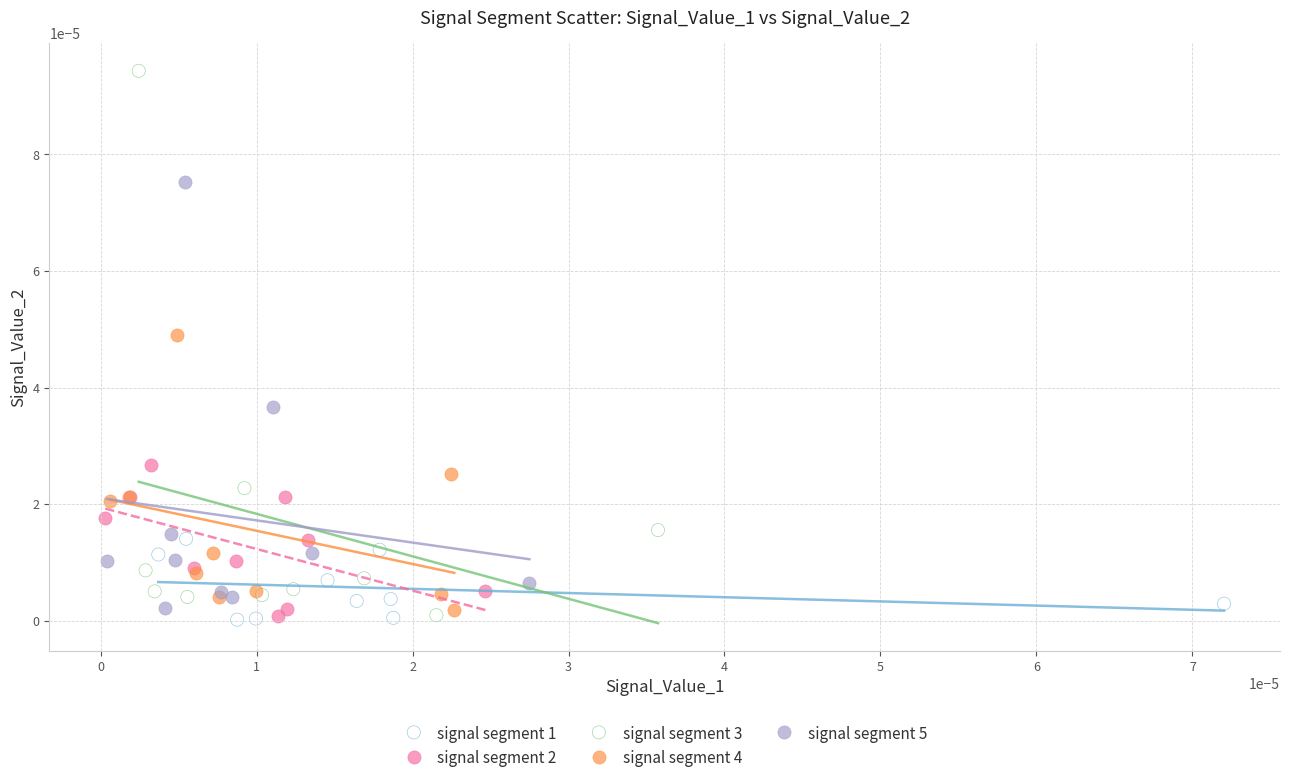

Which series has the widest spread of Y values?

signal segment 3